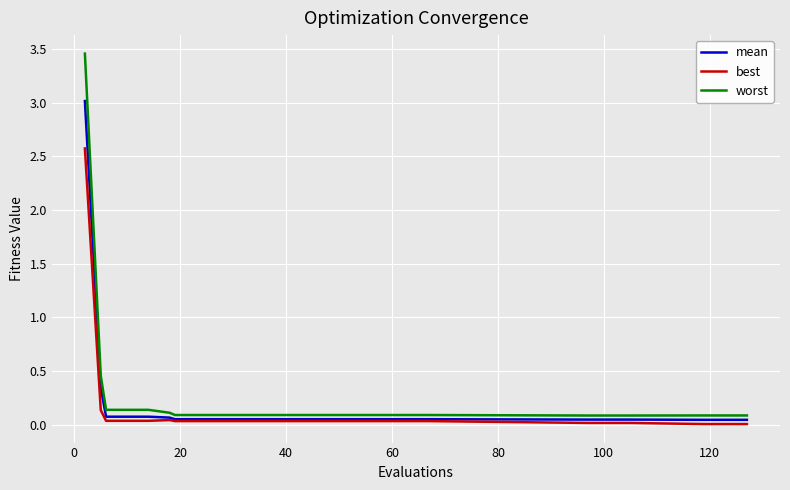

Which series has the widest spread of values?

worst